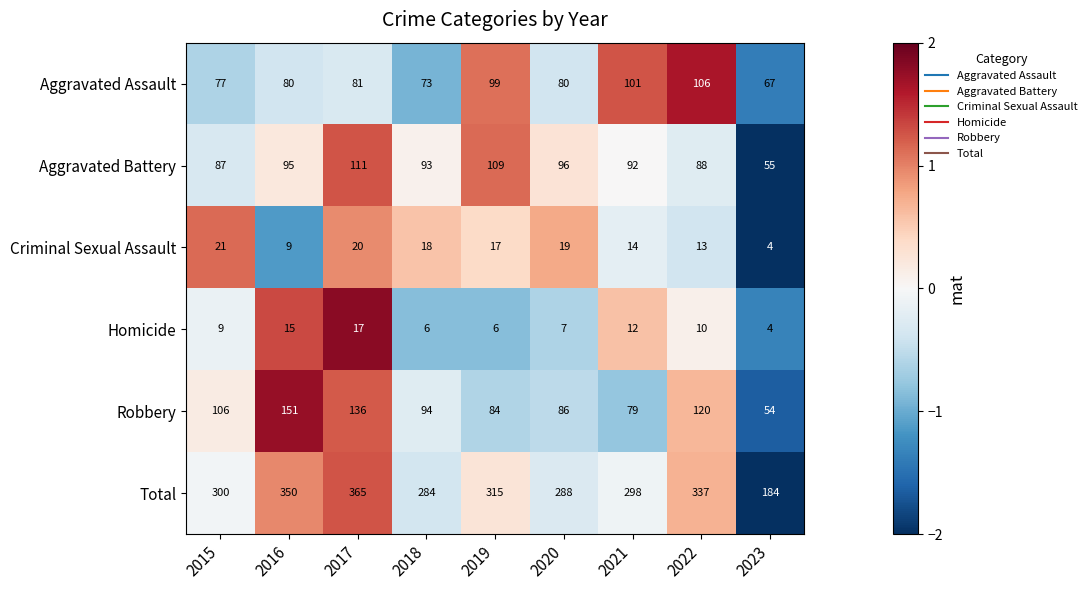

At which category is the sum across all series the highest?

2017